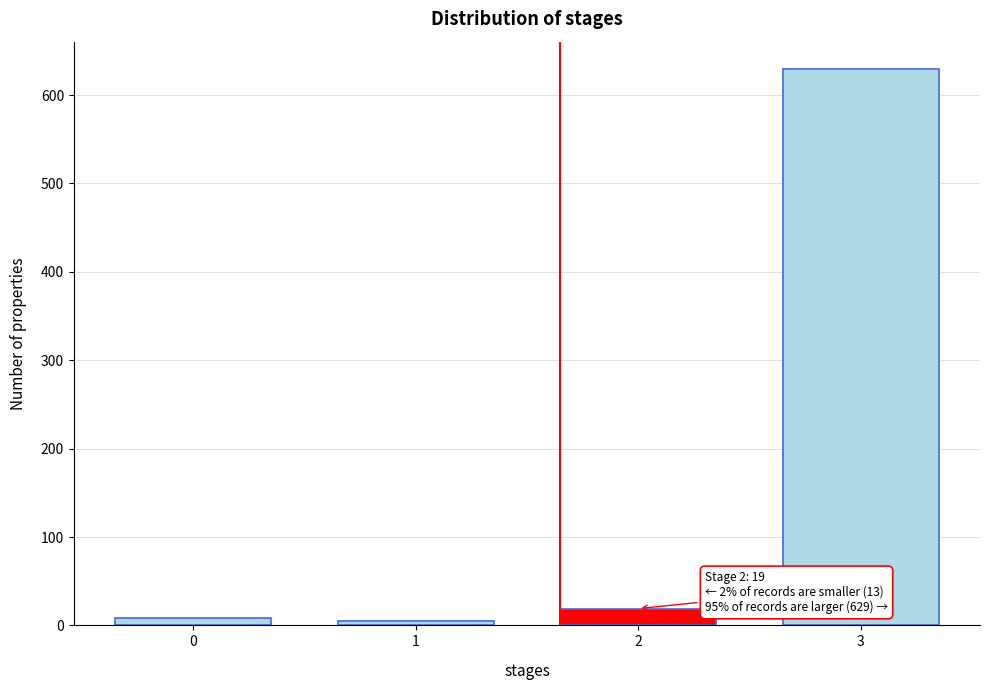

Reading left to right, list all the values displayed in this chart.

0=8	1=5	2=19	3=629